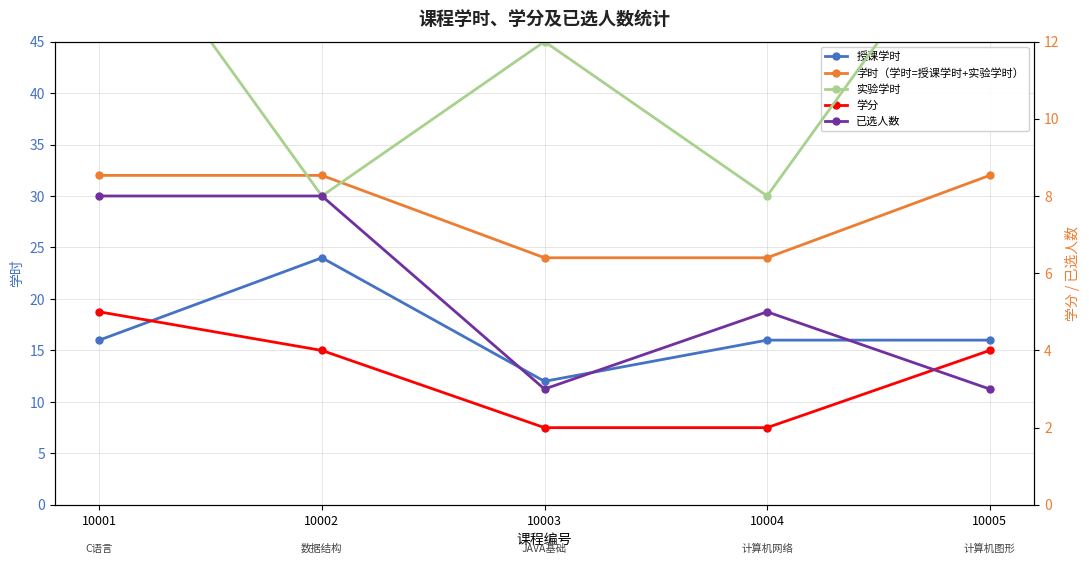

True or false: 已选人数 and 授课学时 intersect in this chart.

False